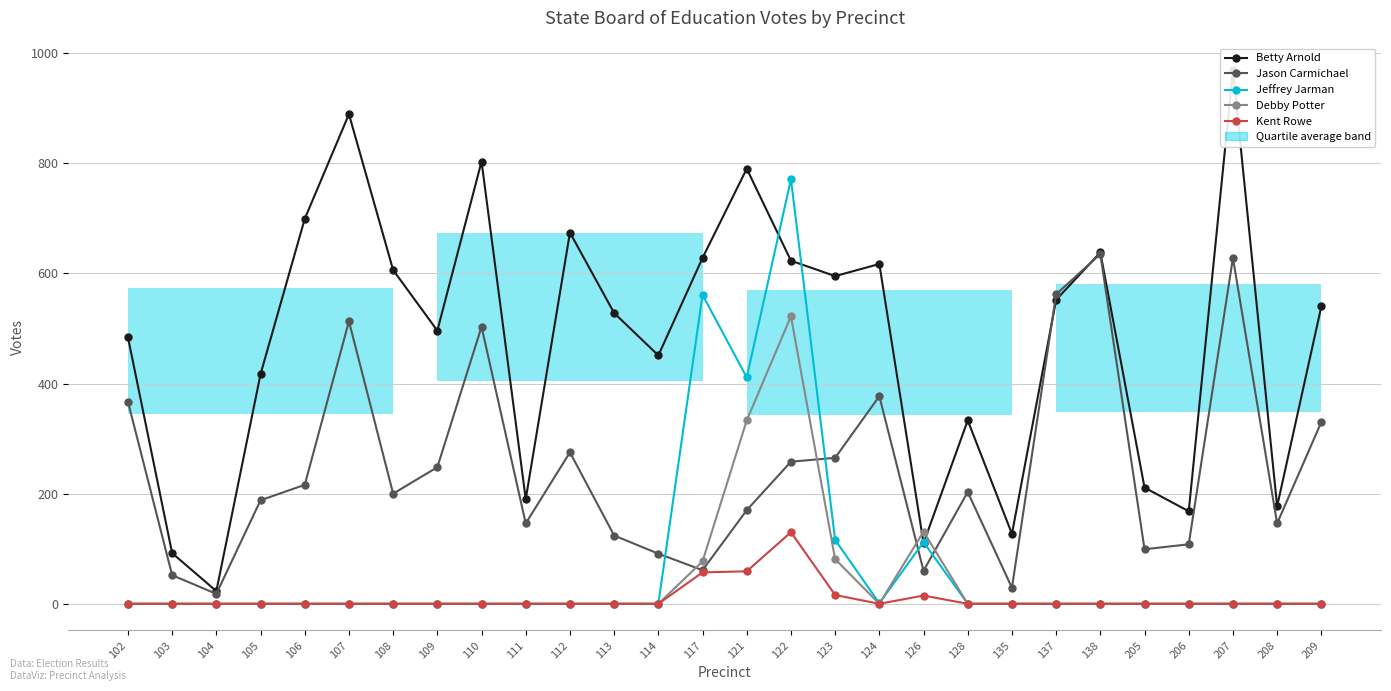

Between 105 and 138, which series saw the biggest shift?

Jason Carmichael